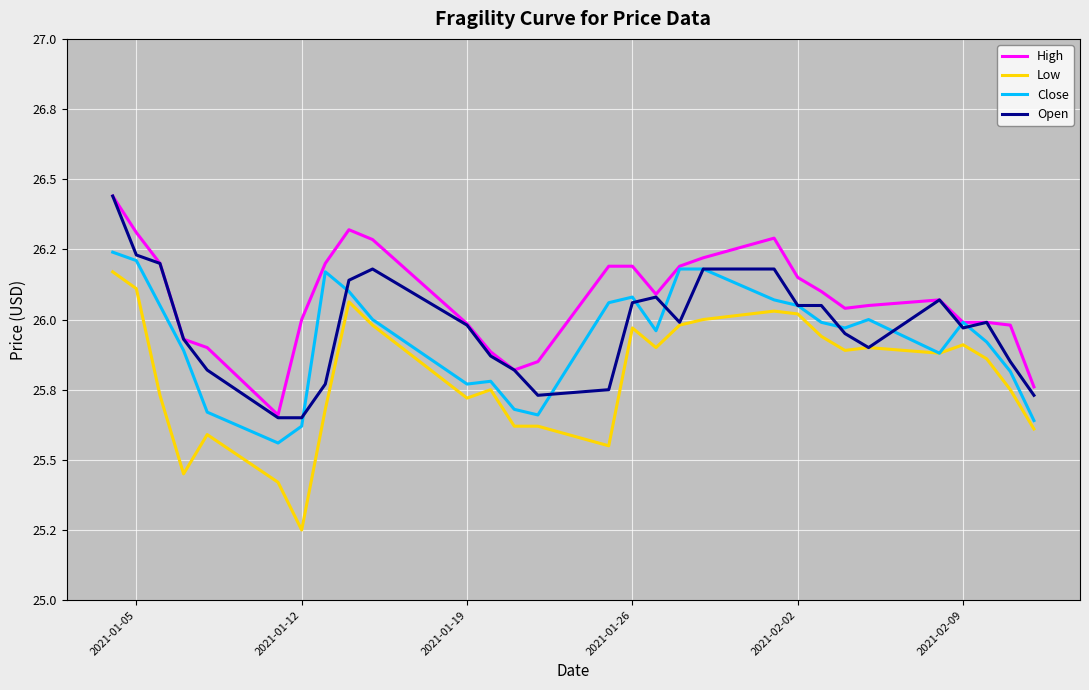

True or false: Open and Low cross at least once.

False